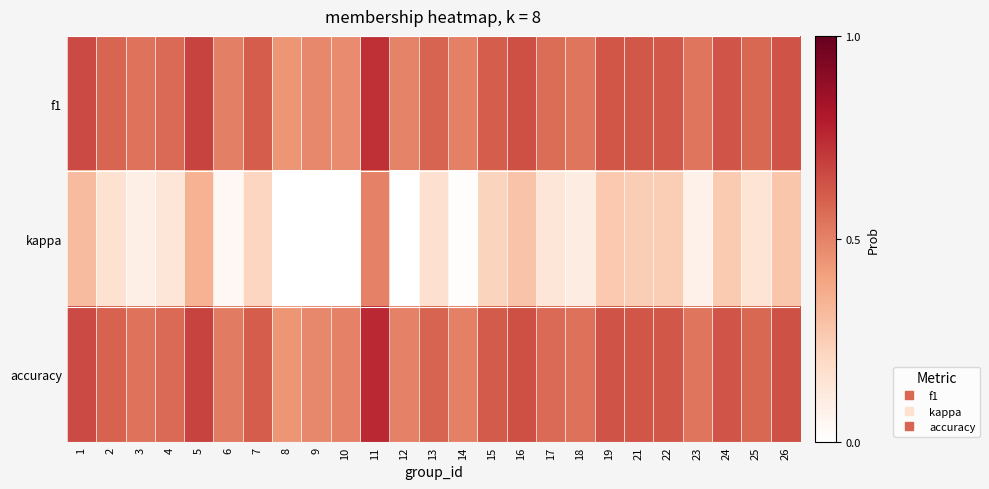

What is the total value across all series at 25?

1.3